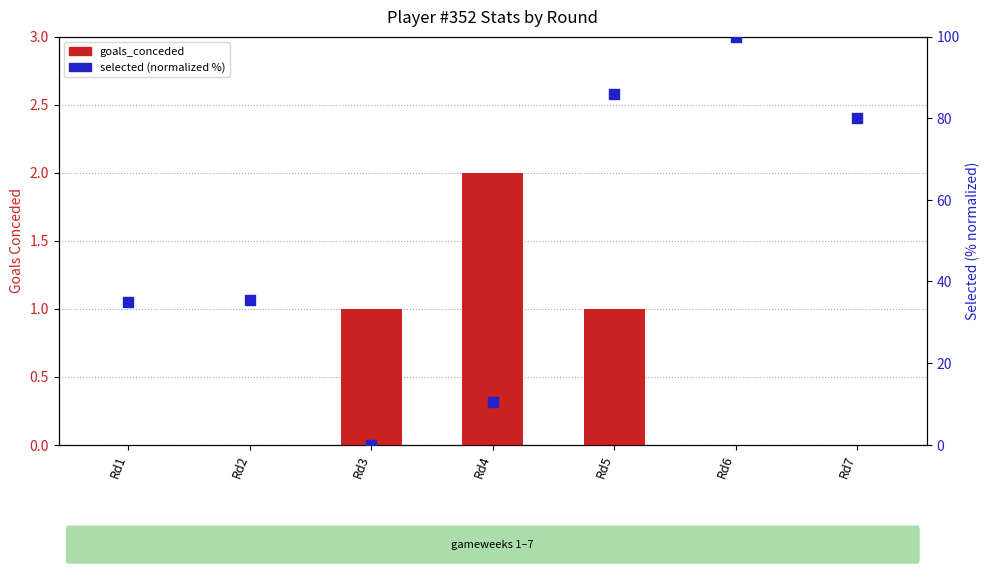

At how many categories does at least one series exceed 68?

3